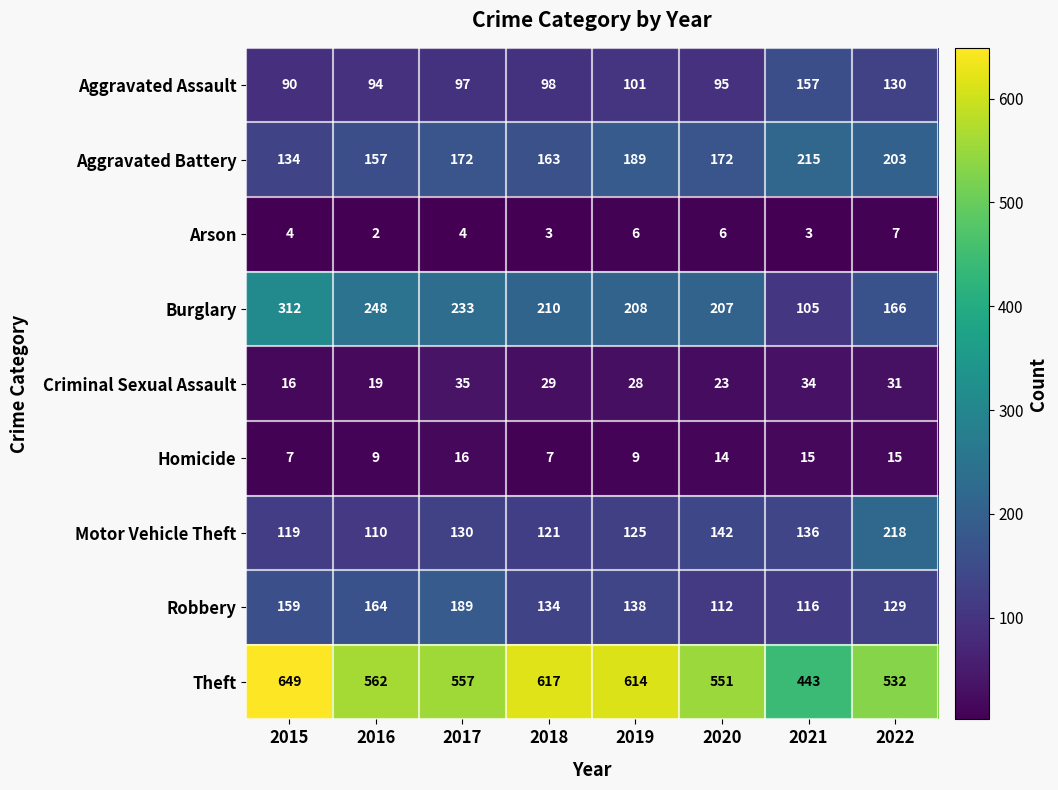

Which series has the largest total across all categories?

Theft